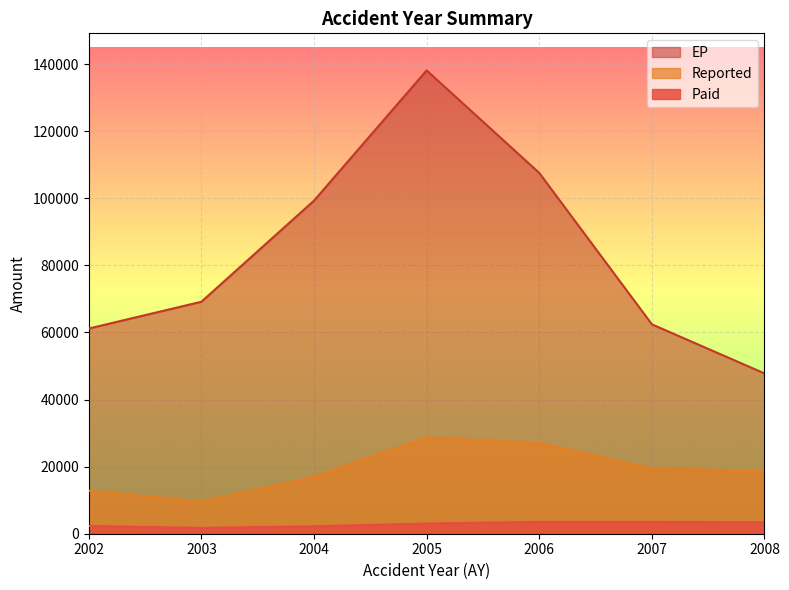

How many series are shown in this chart?

3